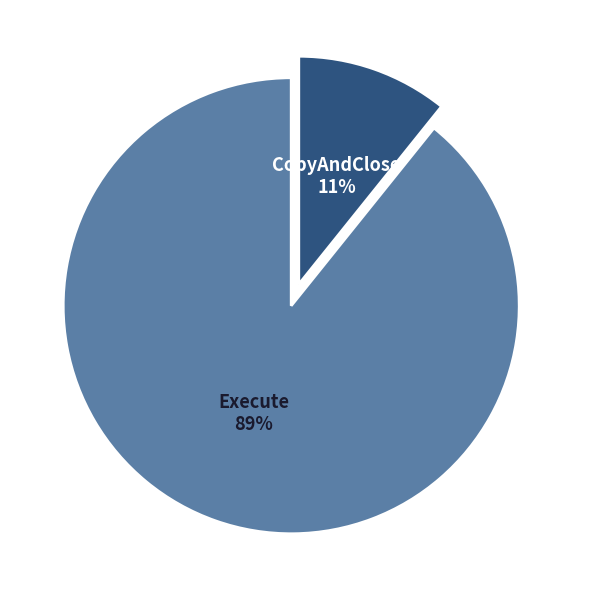

How many slices are in this pie chart?

2